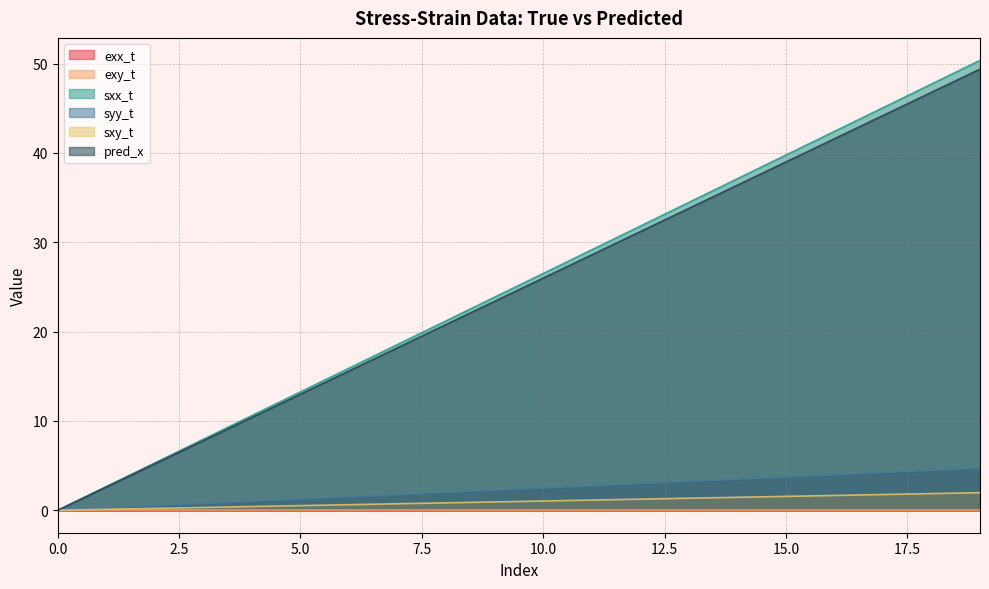

What is the difference between the maximum and minimum values in the pred_x series?

49.4